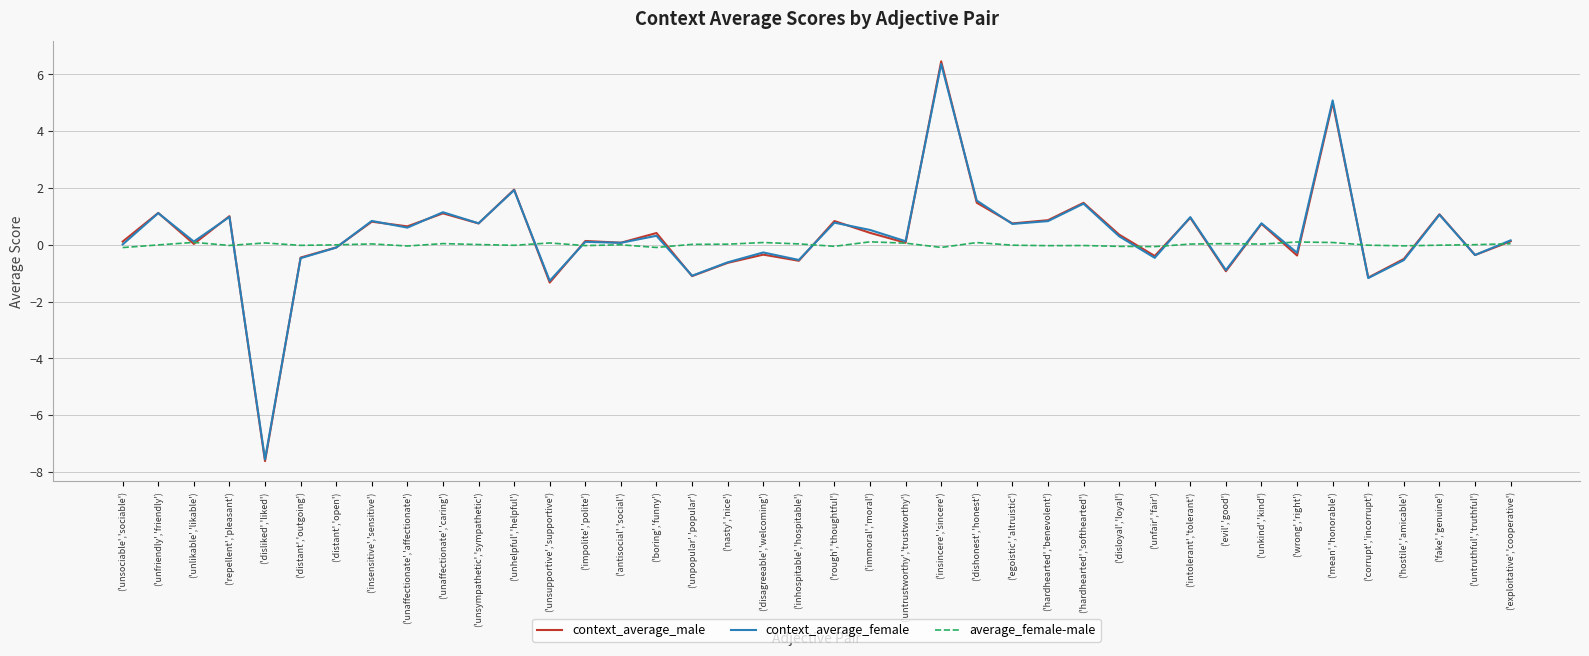

Between ('unlikable','likable') and ('unhelpful','helpful'), which series saw the biggest shift?

context_average_male